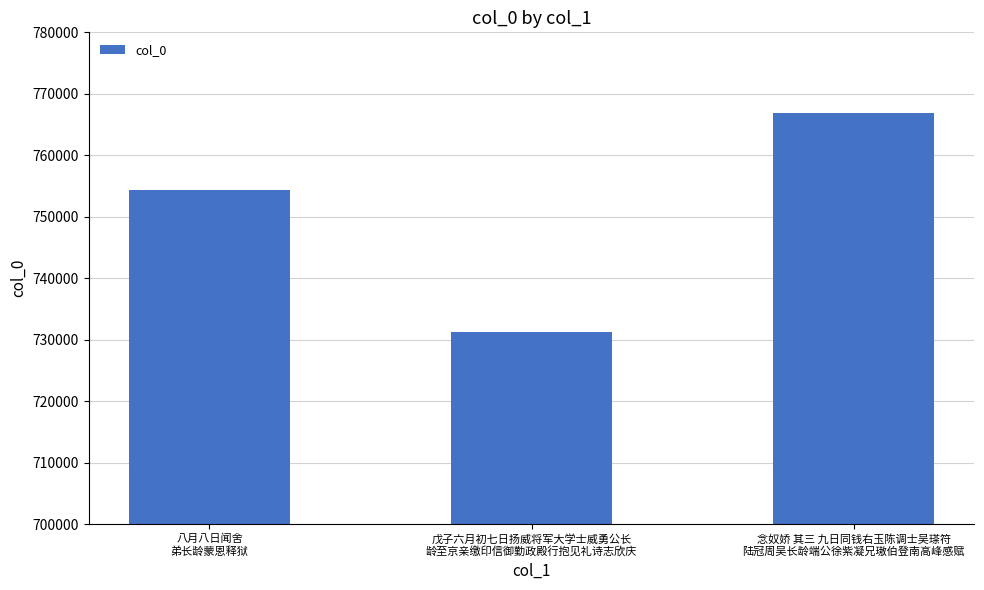

True or false: the data shows 163698 at 八月八日闻舍
弟长龄蒙恩释狱.

False